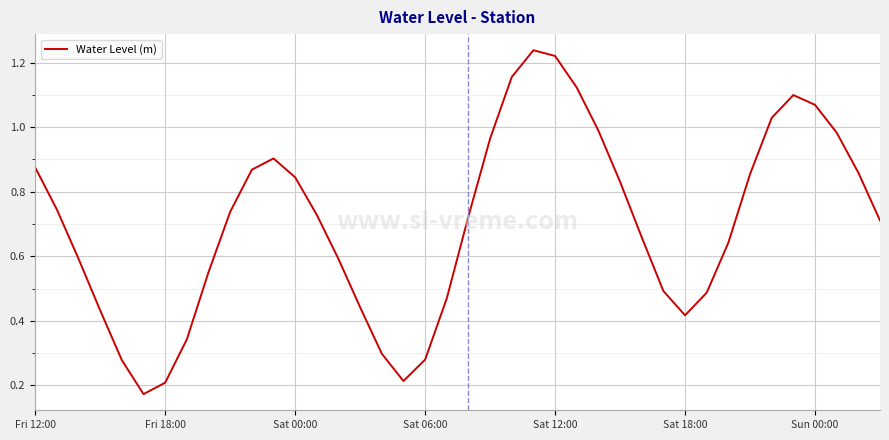

How many points are lower than both their immediate neighbors (excluding endpoints)?

3